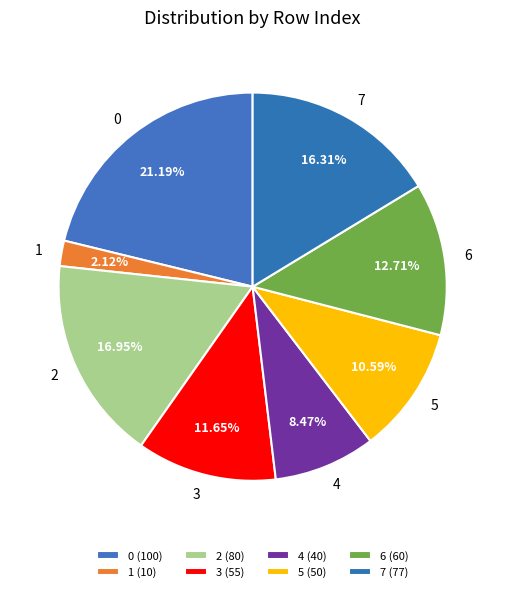

Count the number of slices in the pie.

8